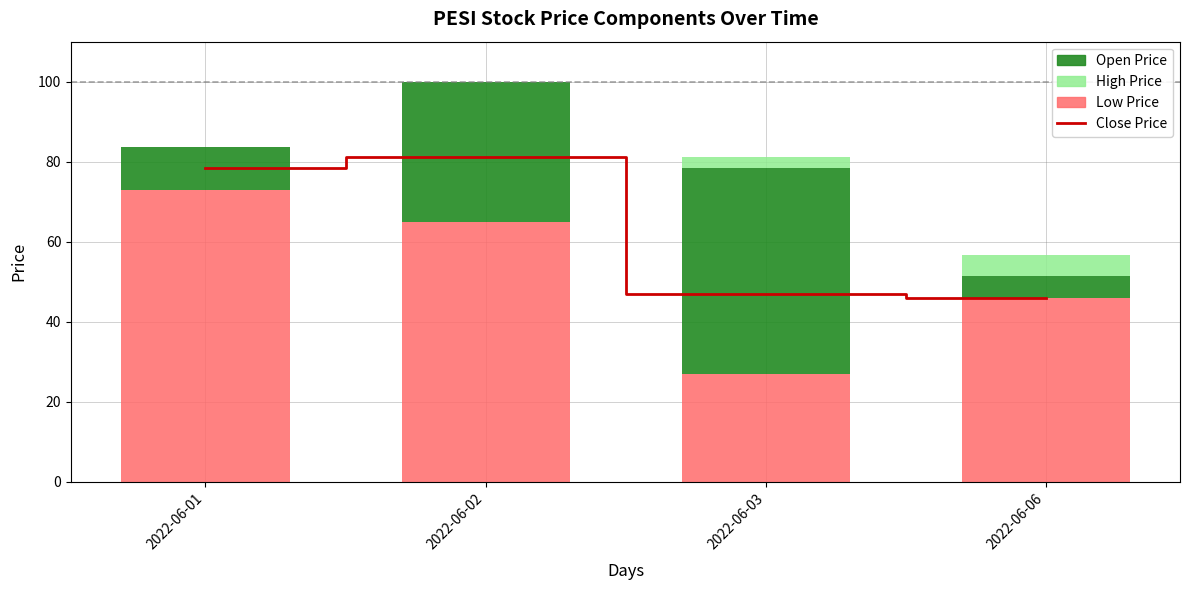

The value of open at 2022-06-02 is 17.9. True or false?

False